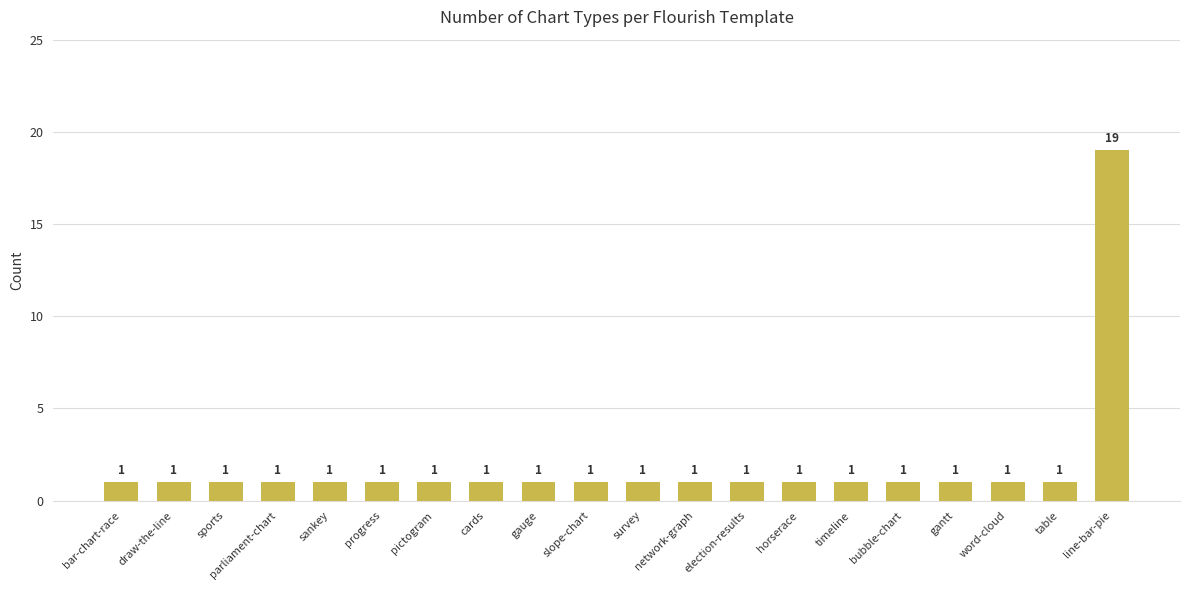

What position from the right is survey?

10